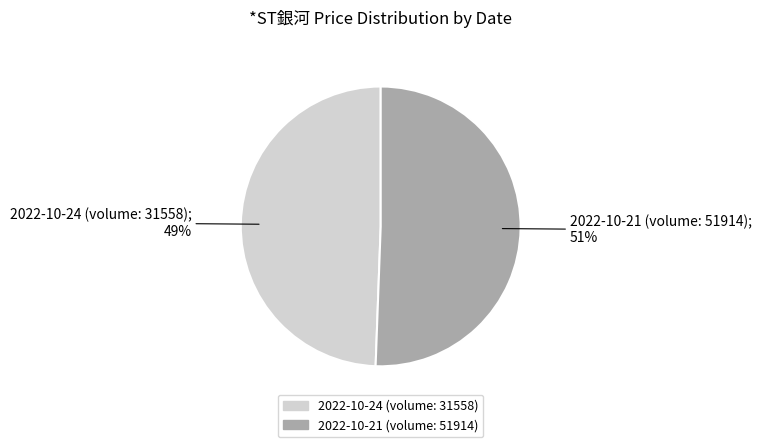

Which slice represents more than half of the pie?

2022-10-21 (volume: 51914)